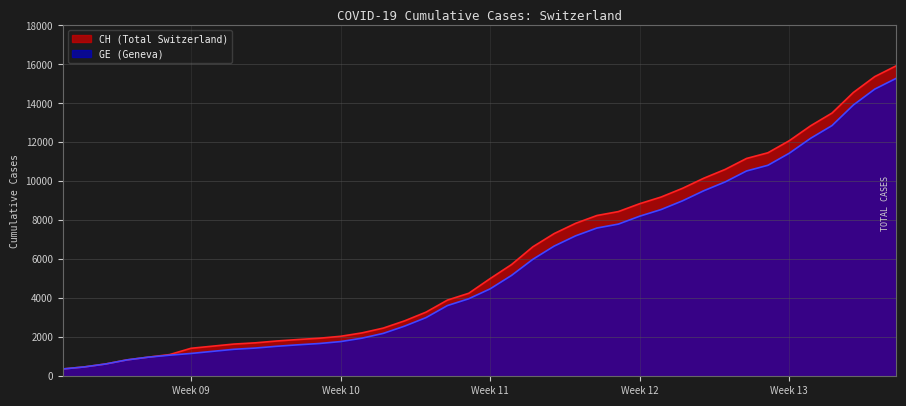

List the series in order of their peak value, highest first.

CH (Total Switzerland), GE (Geneva)